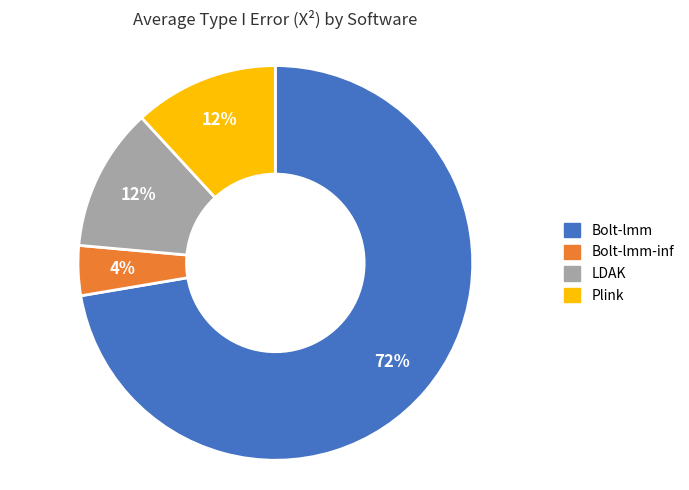

True or false: Bolt-lmm accounts for 80% of the total.

False